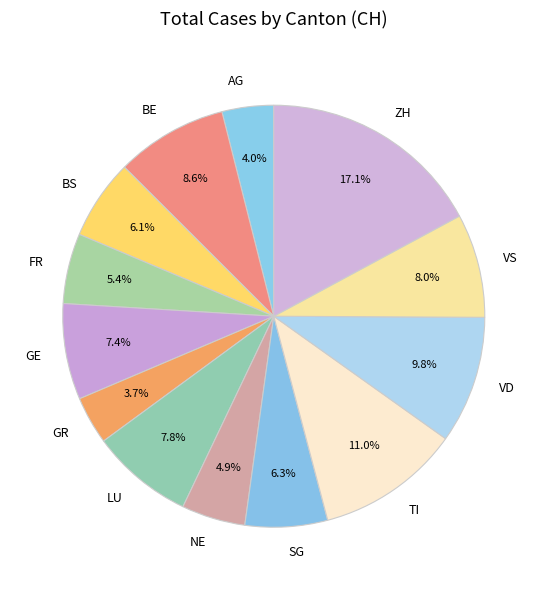

What is the largest slice in the pie chart?

ZH